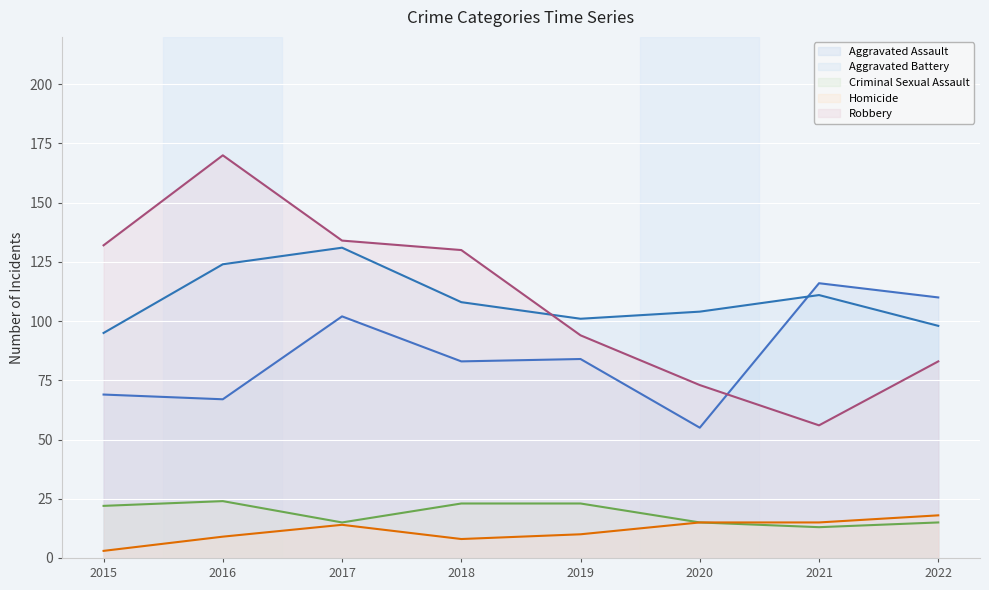

What is the value of the Homicide point at the 6th from the left?

15